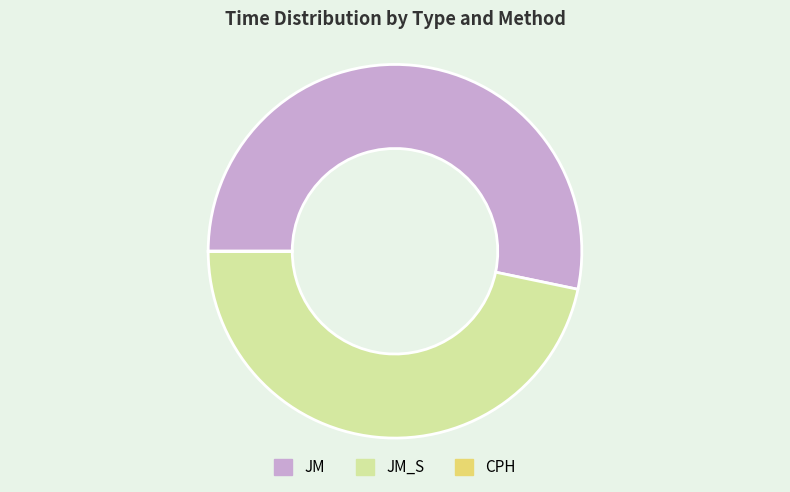

Is it true that JM_S is 53% of the pie?

False